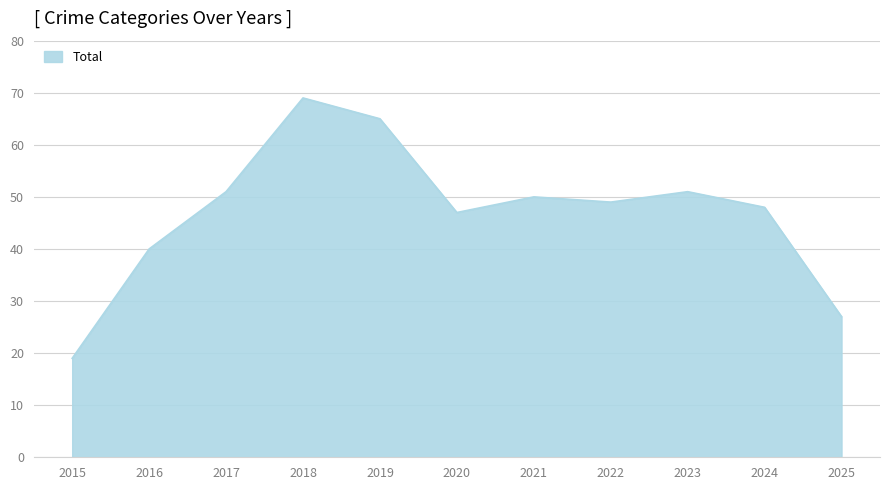

What is the difference between the values at 2015 and 2020?

28